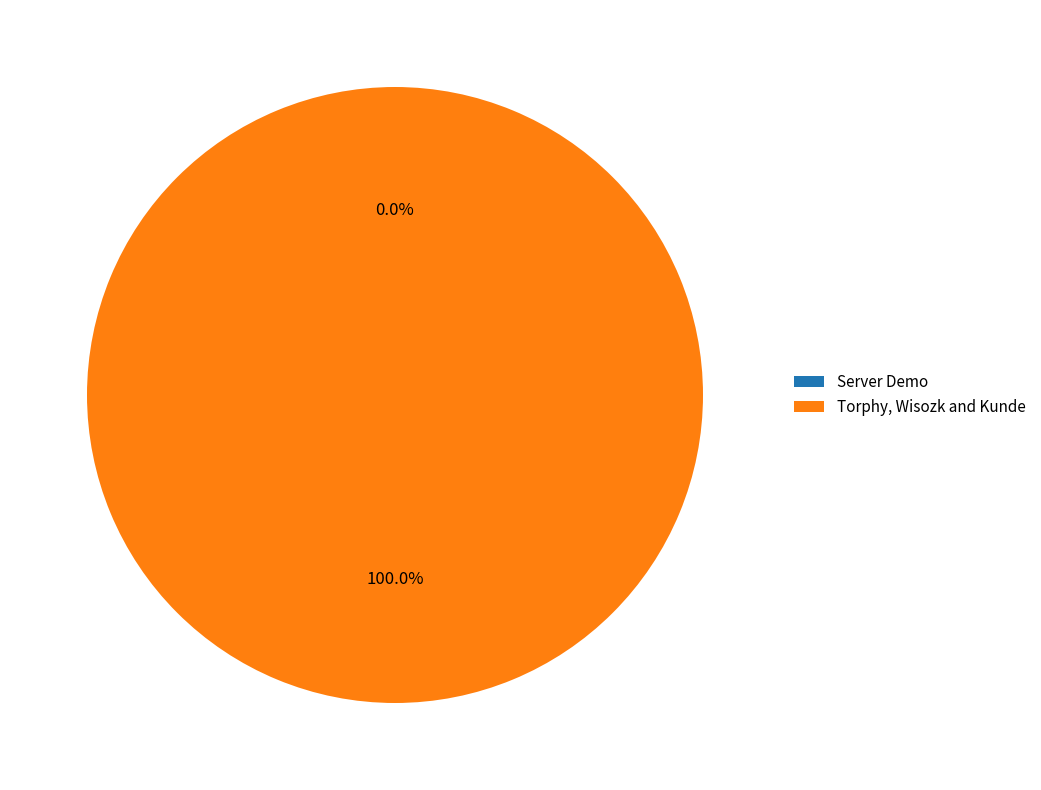

Does Torphy, Wisozk and Kunde represent more than half of the total?

Yes